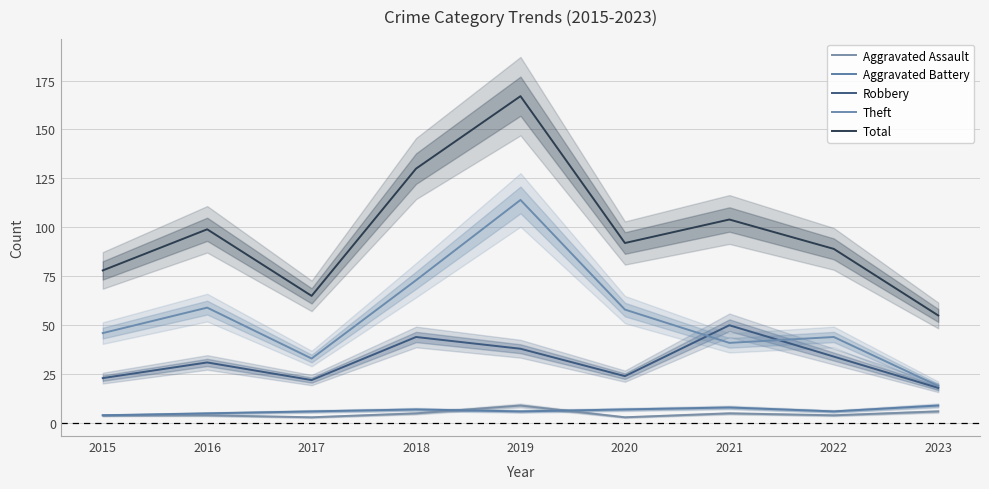

Rank the series by their maximum value, from lowest to highest.

Aggravated Assault, Aggravated Battery, Robbery, Theft, Total